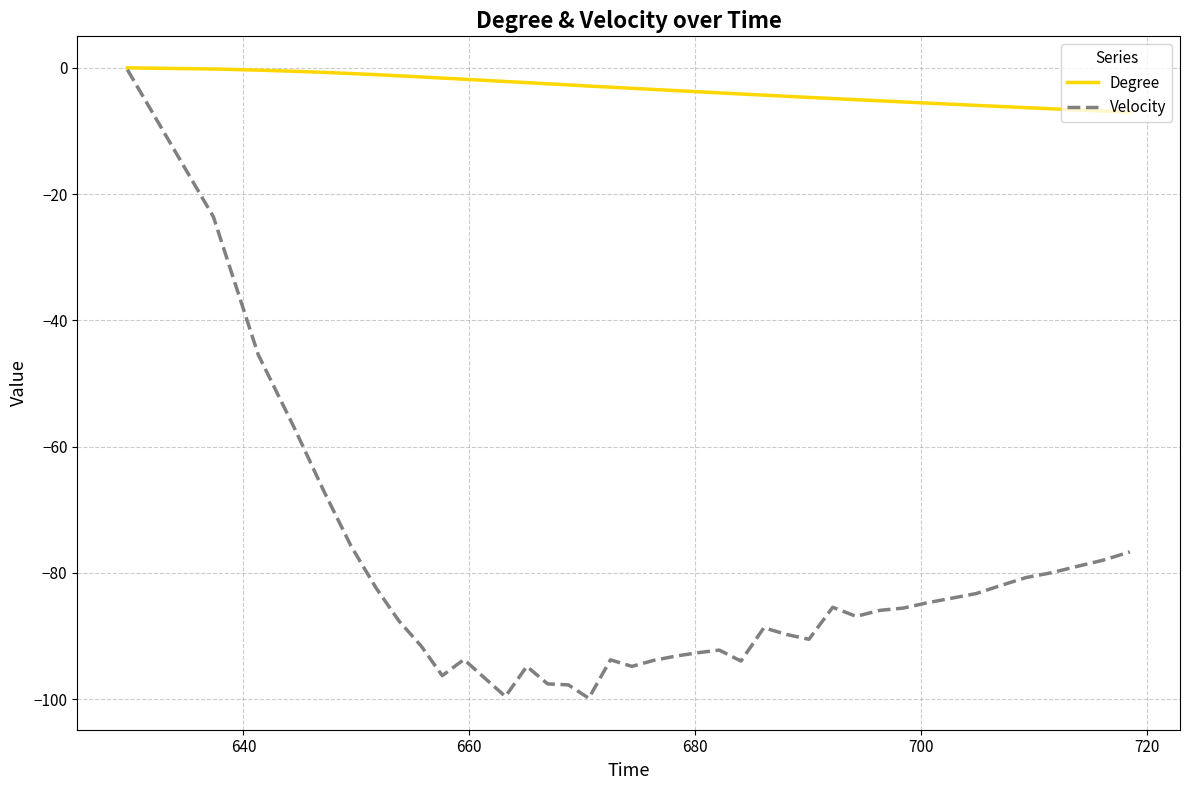

Which series has the largest range (max minus min)?

Velocity